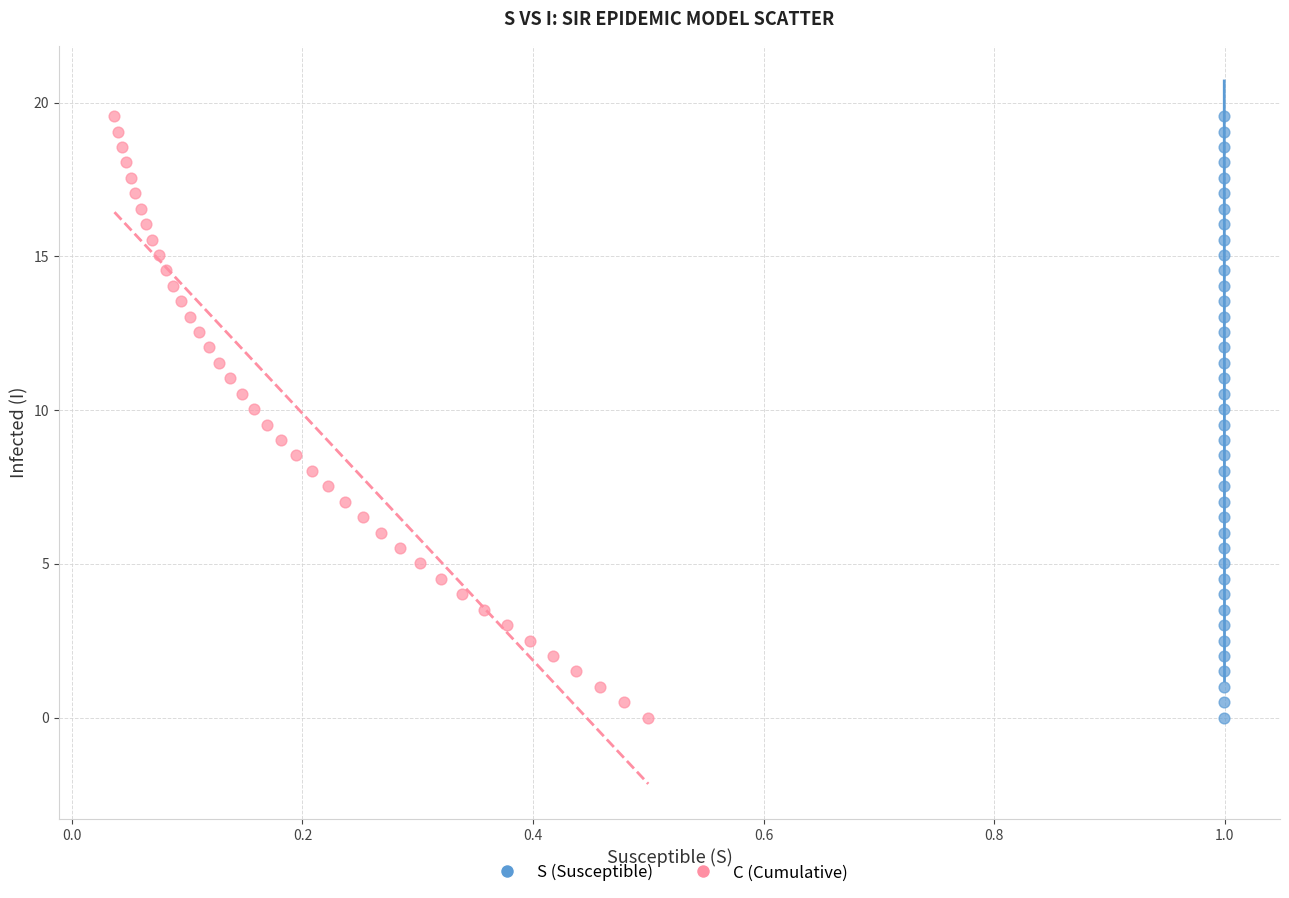

What are all the series names shown in the legend?

S (Susceptible), C (Cumulative)